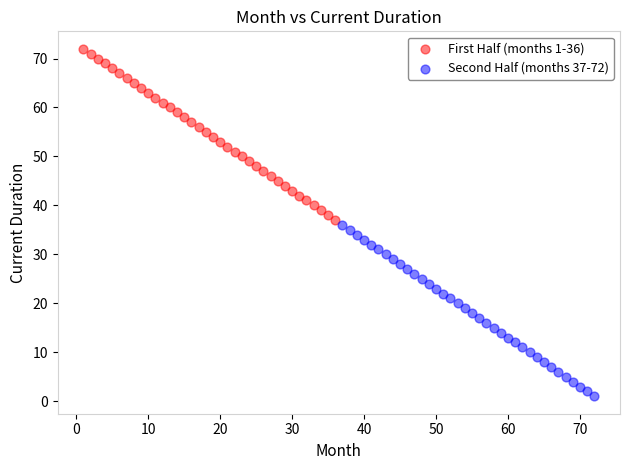

Which series reaches the maximum Y coordinate?

First Half (months 1-36)